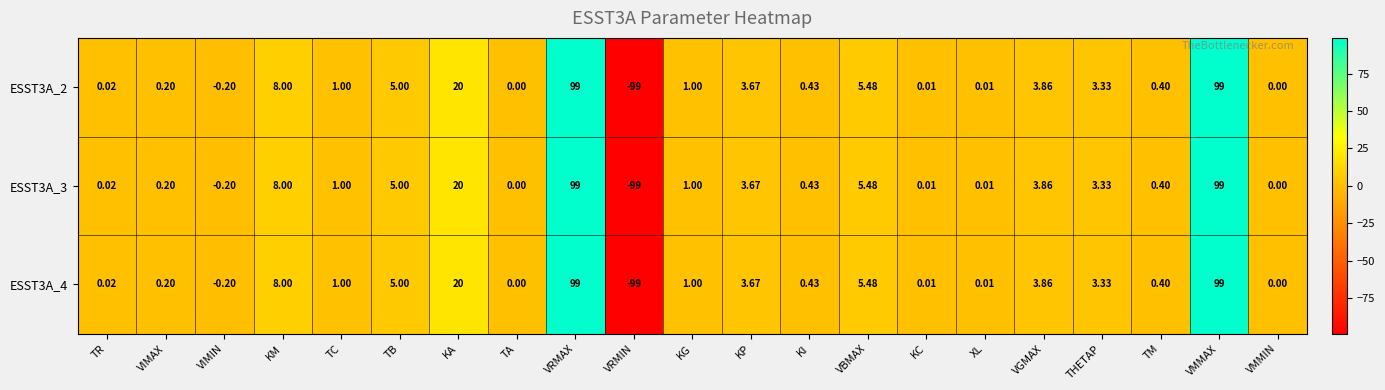

At which label does ESST3A_2 first exceed 1?

KM